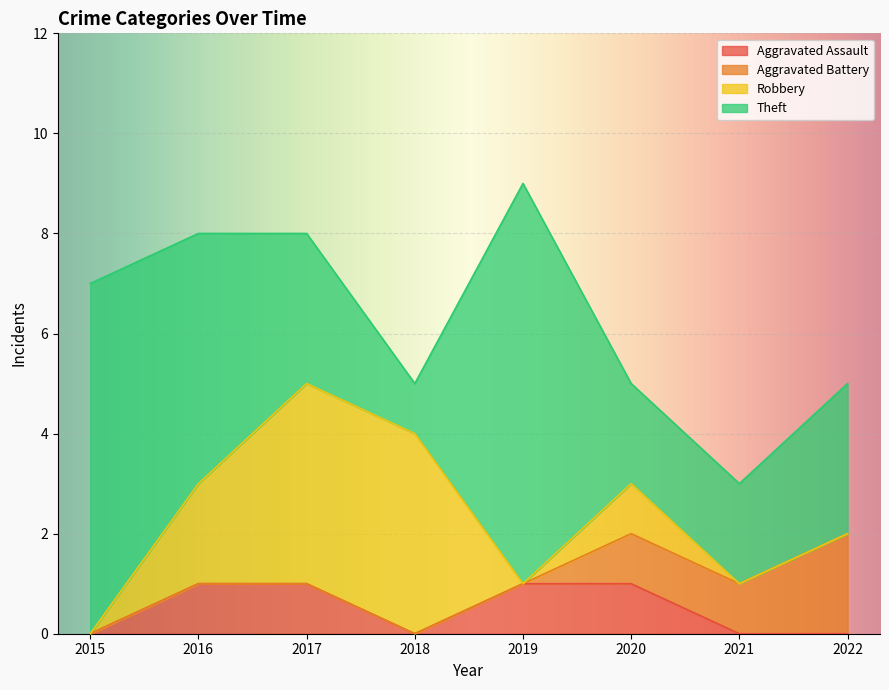

At which label is Robbery closest to 2?

2016